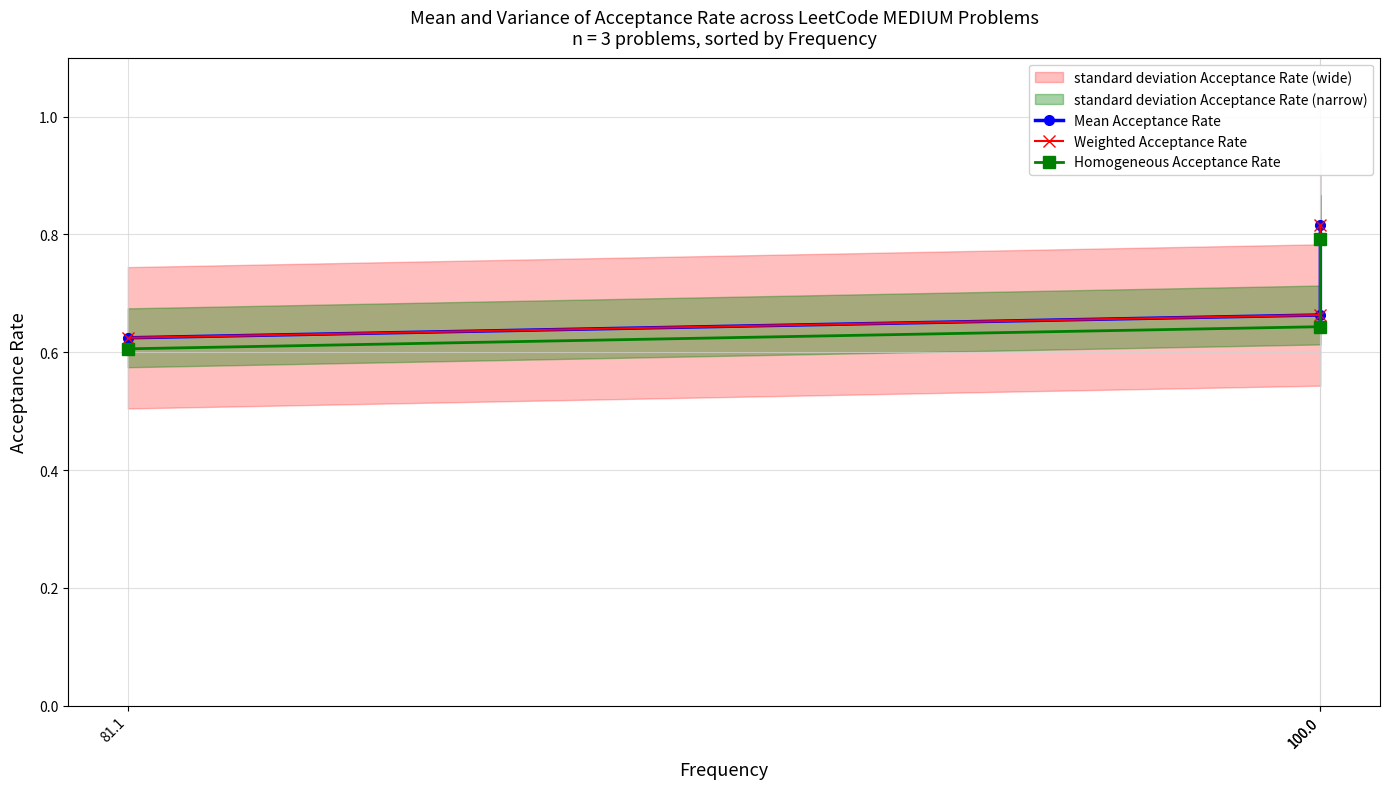

Which has a higher value, 100.0 or 100.0?

100.0